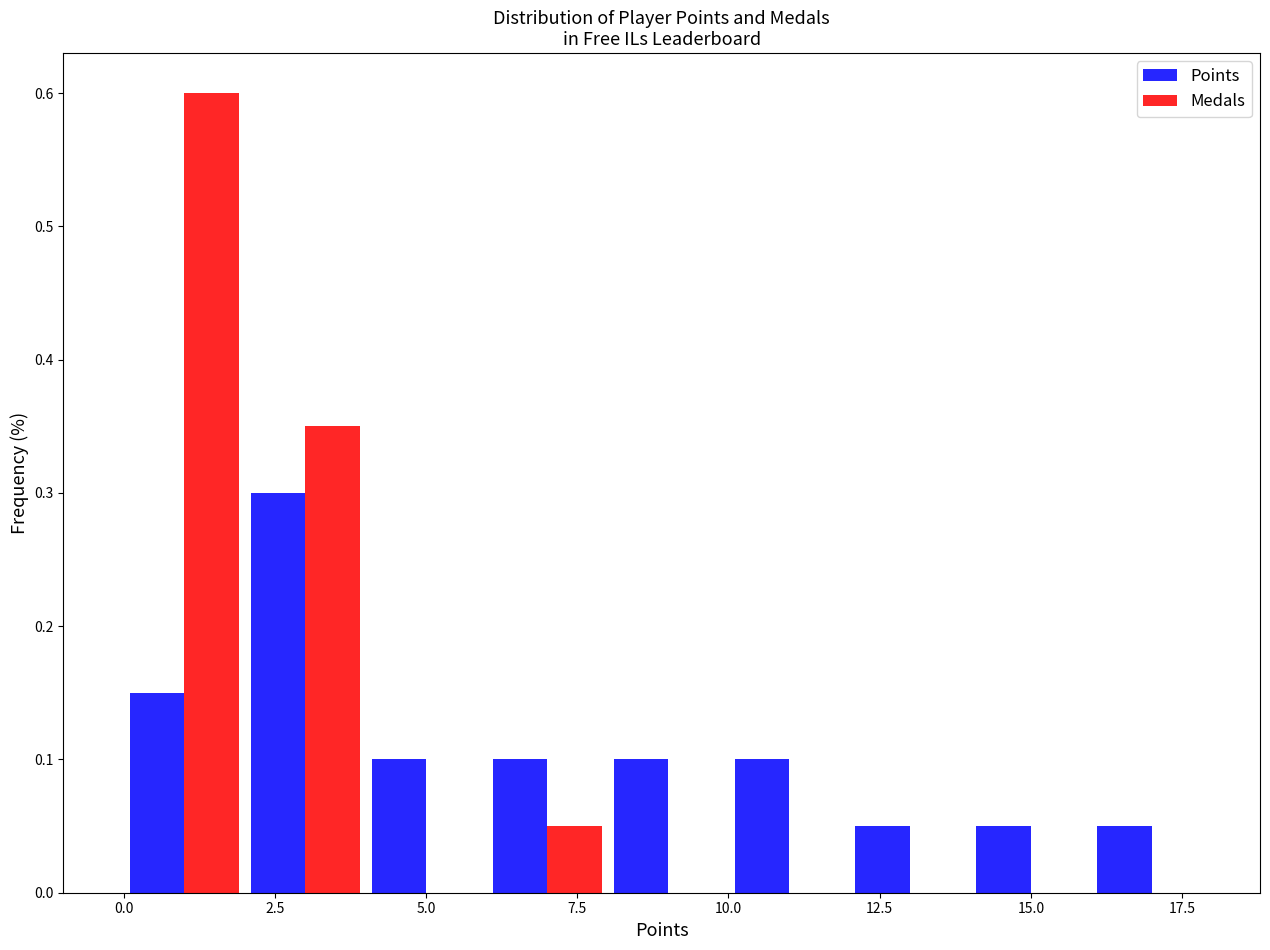

In the Medals series, which range on the x-axis has the tallest bar?

0 to 2